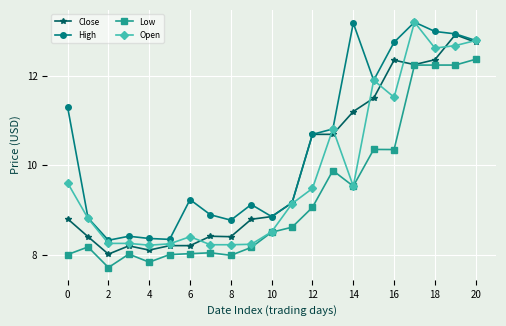

How many data points in Open are less than 9?

10